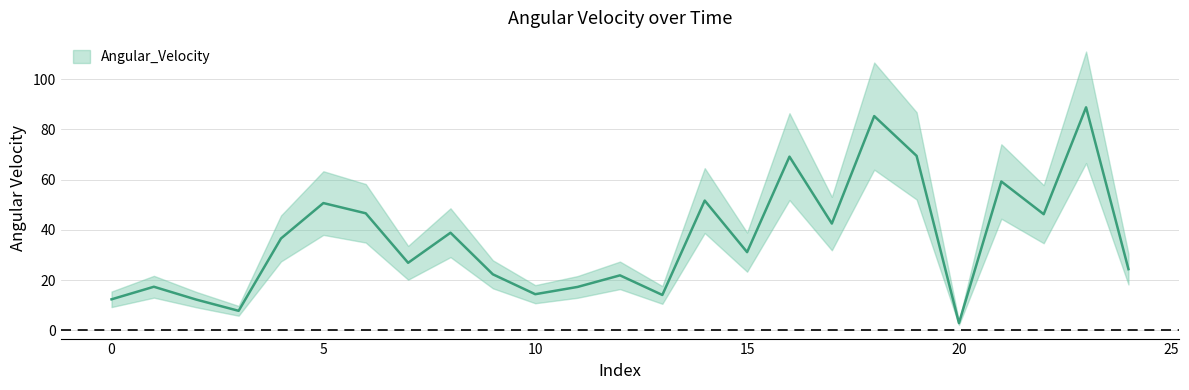

What is the difference between the second highest and second lowest values?

77.5